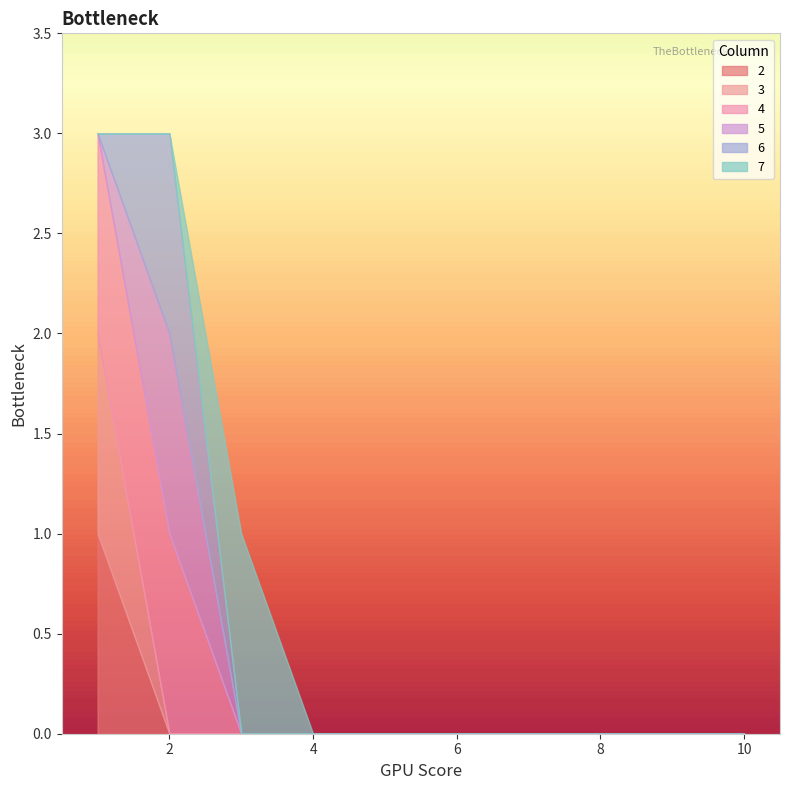

The value of 7 at 3 is 1. True or false?

True